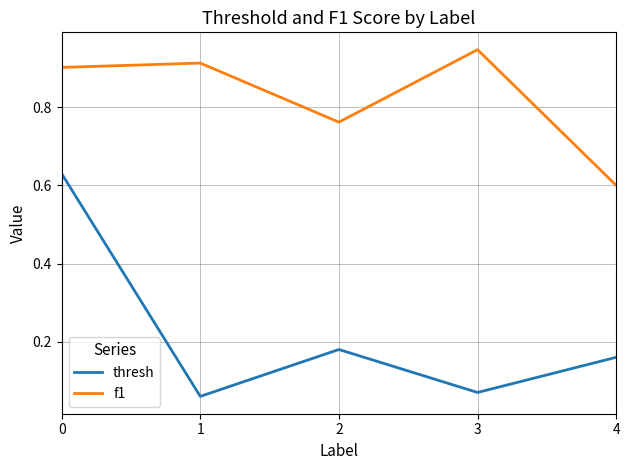

The value of thresh at 2 is 0.1. True or false?

False